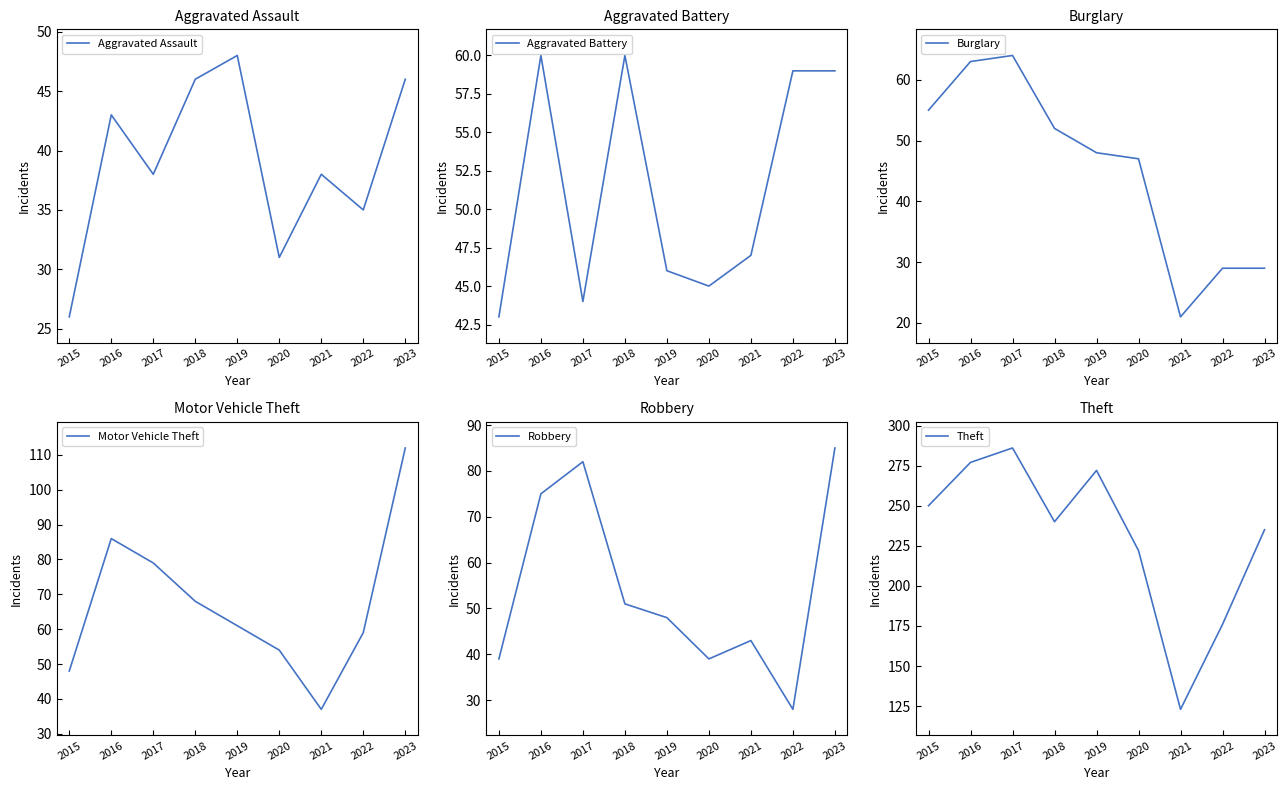

Reading left to right, extract all data points from this chart.

Aggravated Assault: 26	43	38	46	48	31	38	35	46
Aggravated Battery: 43	60	44	60	46	45	47	59	59
Burglary: 55	63	64	52	48	47	21	29	29
Motor Vehicle Theft: 48	86	79	68	61	54	37	59	112
Robbery: 39	75	82	51	48	39	43	28	85
Theft: 250	277	286	240	272	222	123	176	235